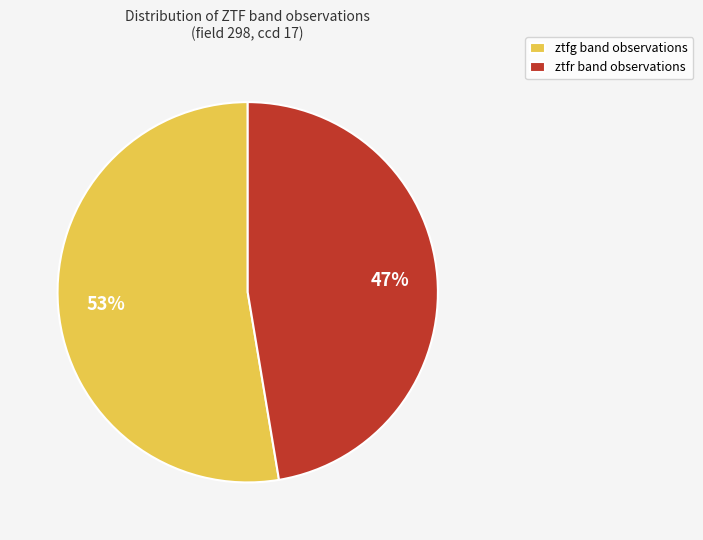

To the nearest percent, what is the combined percentage of ztfr band observations and ztfg band observations?

100%